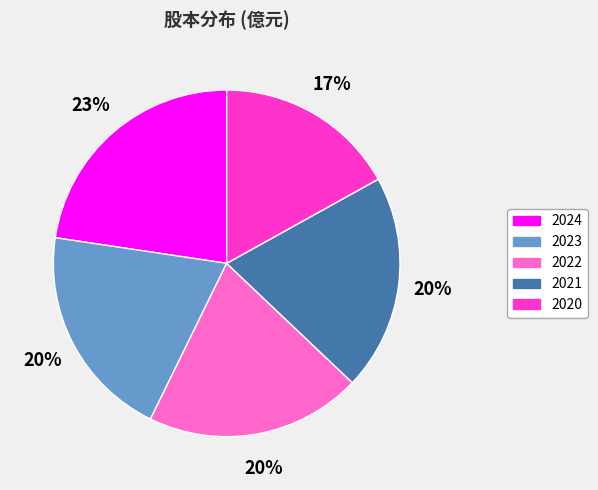

The 2023 slice represents 25% of the pie. True or false?

False